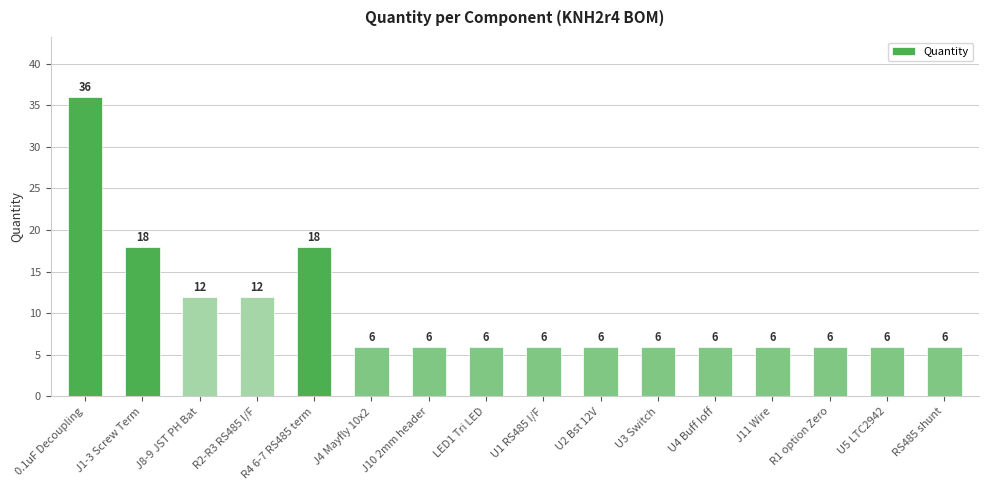

What is the sum of all values?

162